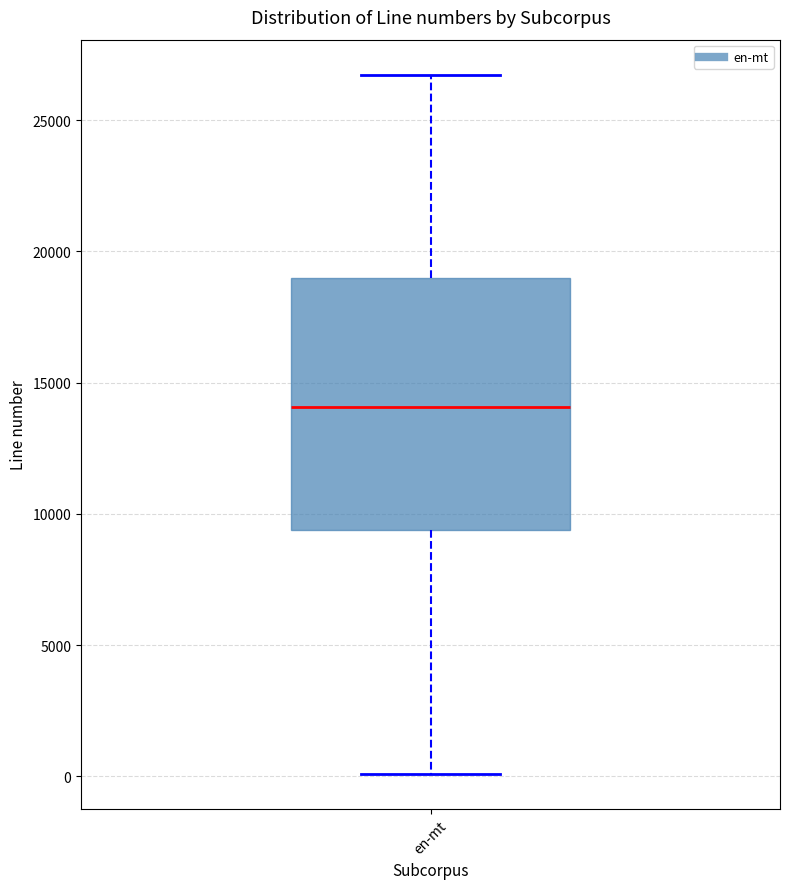

Where does the median line of the box for en-mt sit on the y-axis? The values are not printed on the chart, so give them approximately, as read against the axis.

14000